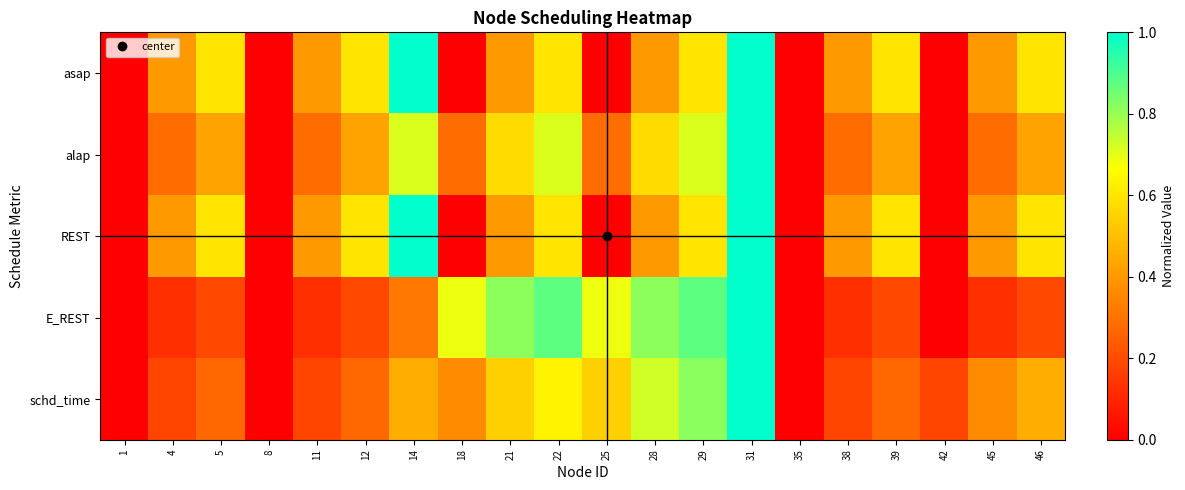

Reading left to right, transcribe all the data shown in this chart.

asap: 1=0.0	4=0.4	5=0.6	8=0.0	11=0.4	12=0.6	14=1.0	18=0.0	21=0.4	22=0.6	25=0.0	28=0.4	29=0.6	31=1.0	35=0.0	38=0.4	39=0.6	42=0.0	45=0.4	46=0.6
alap: 1=0.0	4=0.3	5=0.4	8=0.0	11=0.3	12=0.4	14=0.7	18=0.3	21=0.6	22=0.7	25=0.3	28=0.6	29=0.7	31=1.0	35=0.0	38=0.3	39=0.4	42=0.0	45=0.3	46=0.4
REST: 1=0.0	4=0.4	5=0.6	8=0.0	11=0.4	12=0.6	14=1.0	18=0.0	21=0.4	22=0.6	25=0.0	28=0.4	29=0.6	31=1.0	35=0.0	38=0.4	39=0.6	42=0.0	45=0.4	46=0.6
E_REST: 1=0.0	4=0.1	5=0.2	8=0.0	11=0.1	12=0.2	14=0.3	18=0.7	21=0.8	22=0.9	25=0.7	28=0.8	29=0.9	31=1.0	35=0.0	38=0.1	39=0.2	42=0.0	45=0.1	46=0.2
schd_time: 1=0.0	4=0.2	5=0.3	8=0.0	11=0.2	12=0.3	14=0.5	18=0.4	21=0.5	22=0.6	25=0.5	28=0.7	29=0.8	31=1.0	35=0.0	38=0.2	39=0.3	42=0.2	45=0.4	46=0.5